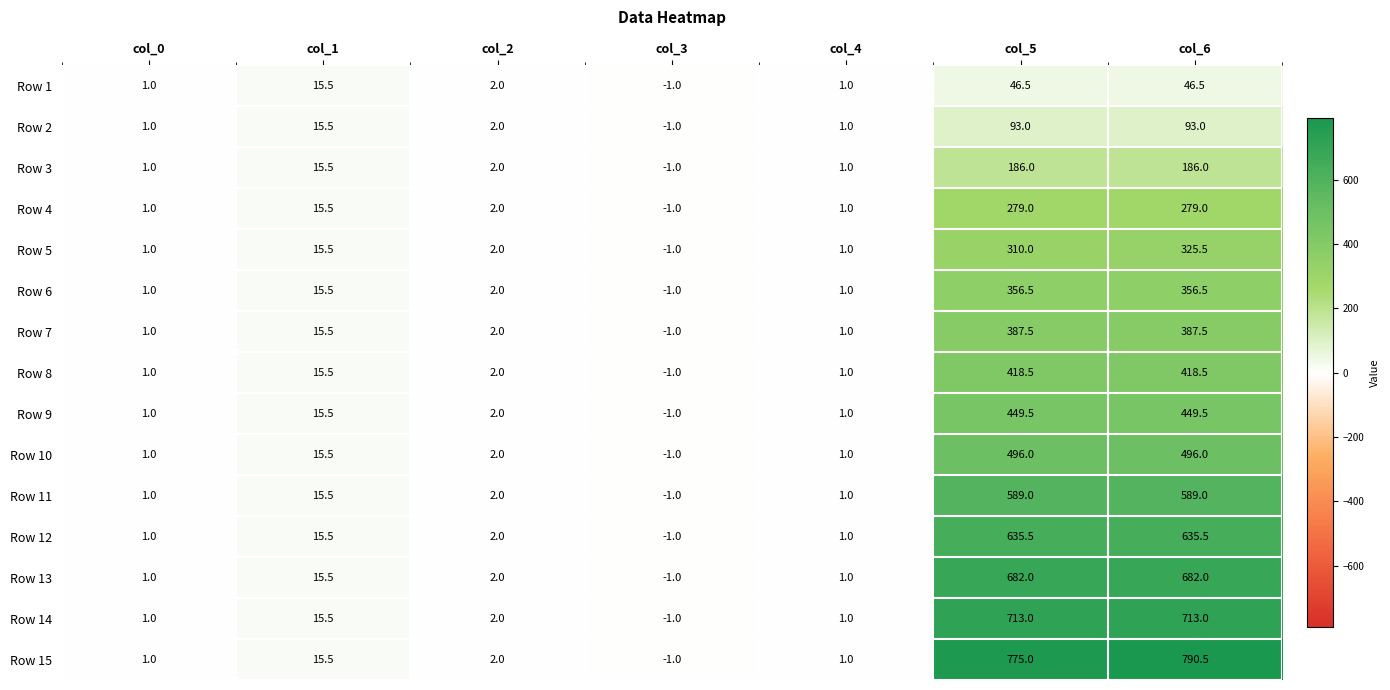

At which category does the chart reach its peak across all series?

col_6